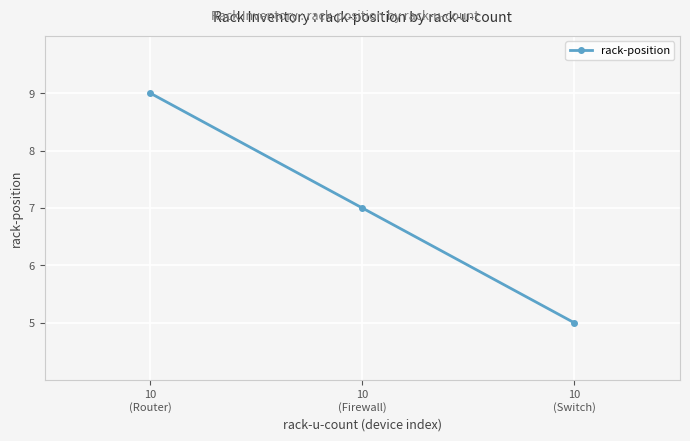

What is the difference between the values at 10
(Firewall) and 10
(Router)?

2